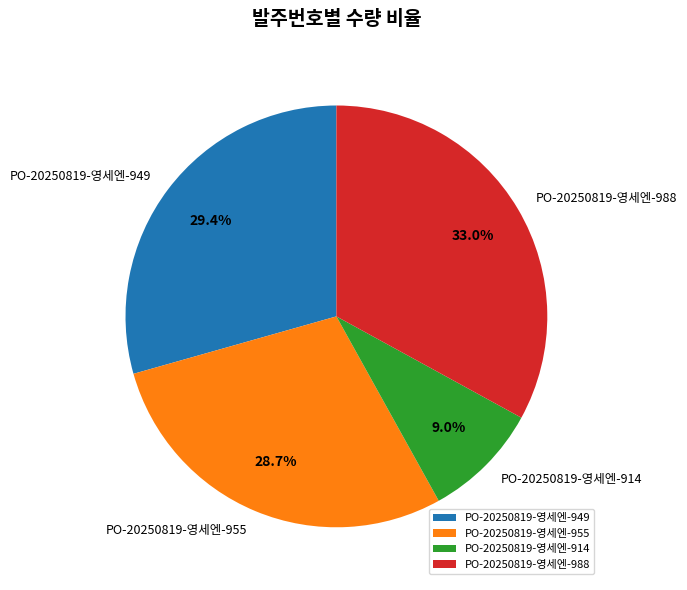

Rank the categories by value from lowest to highest.

PO-20250819-영세엔-914, PO-20250819-영세엔-955, PO-20250819-영세엔-949, PO-20250819-영세엔-988